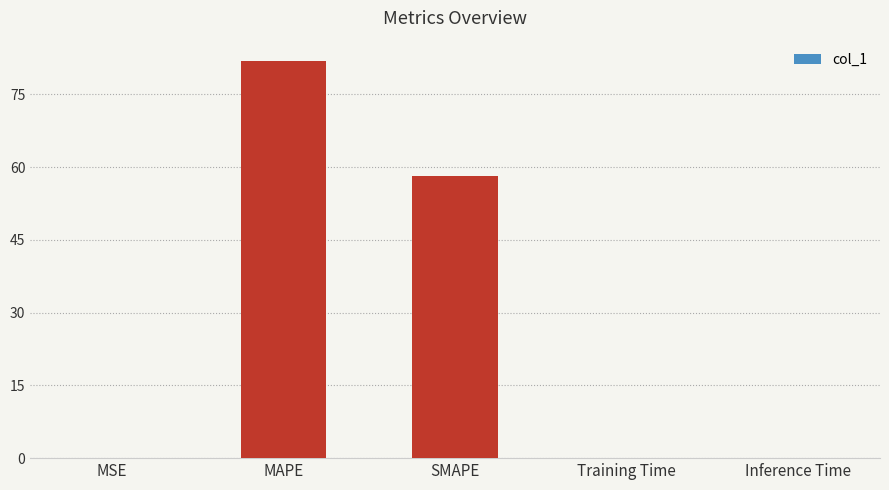

Which category has the highest value across all series?

MAPE